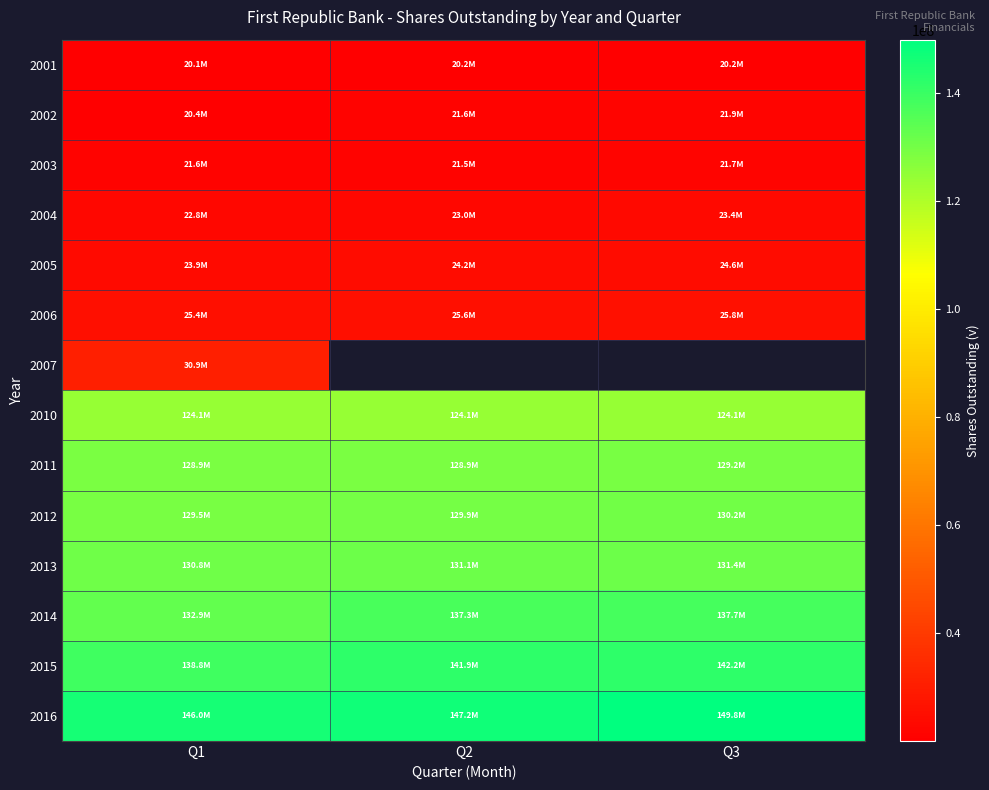

At which category is the sum across all series the highest?

Q1